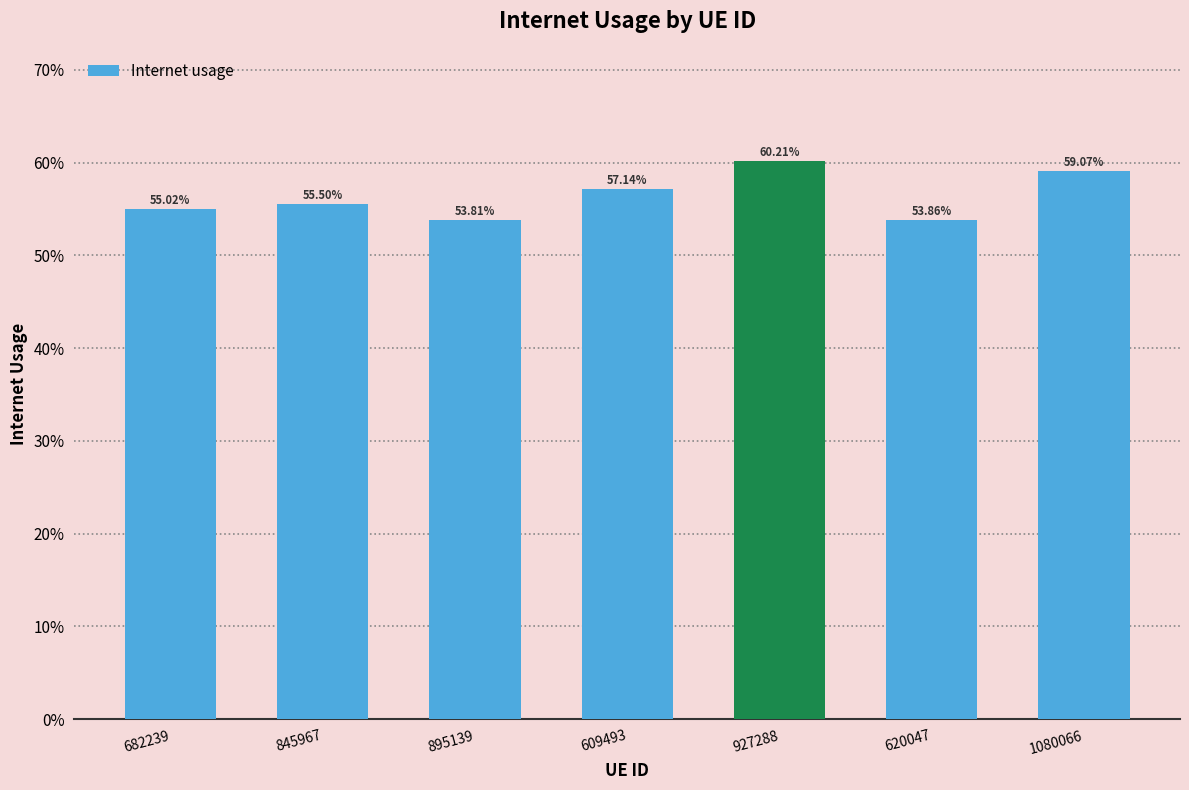

Where is the data nearest to the value 0?

895139